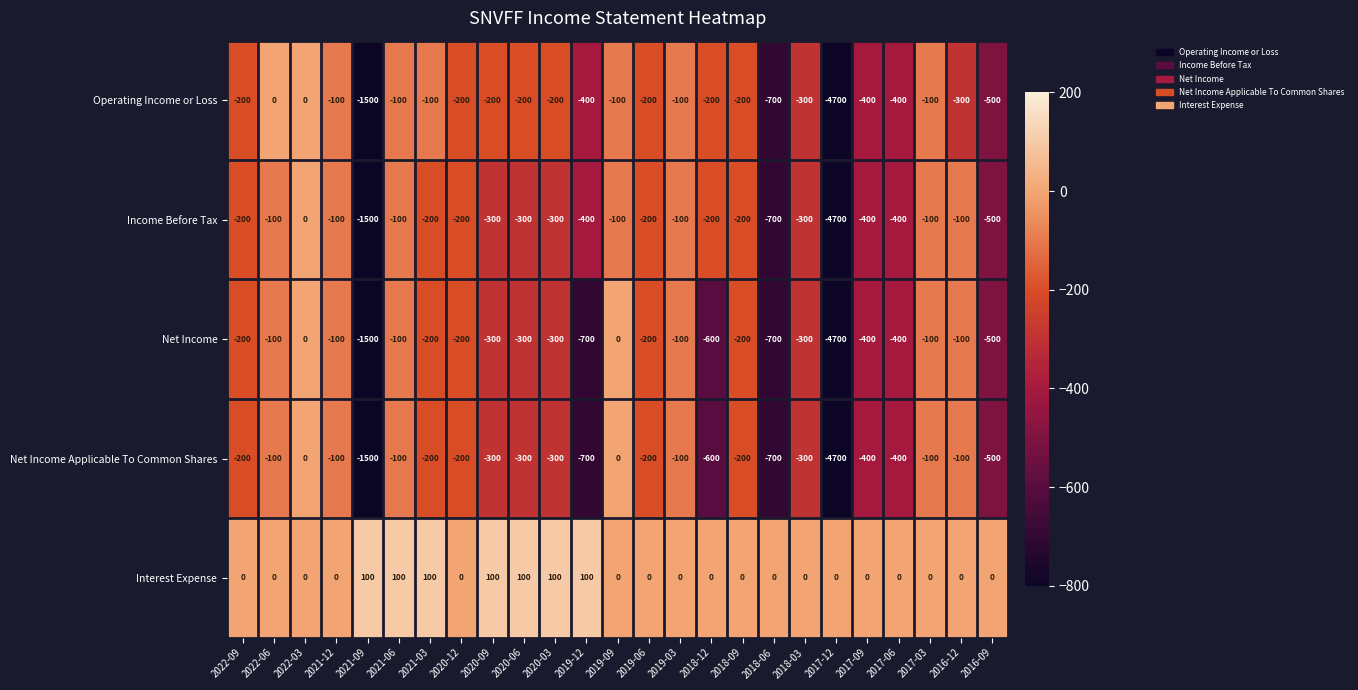

Which series has the largest total across all categories?

Interest Expense